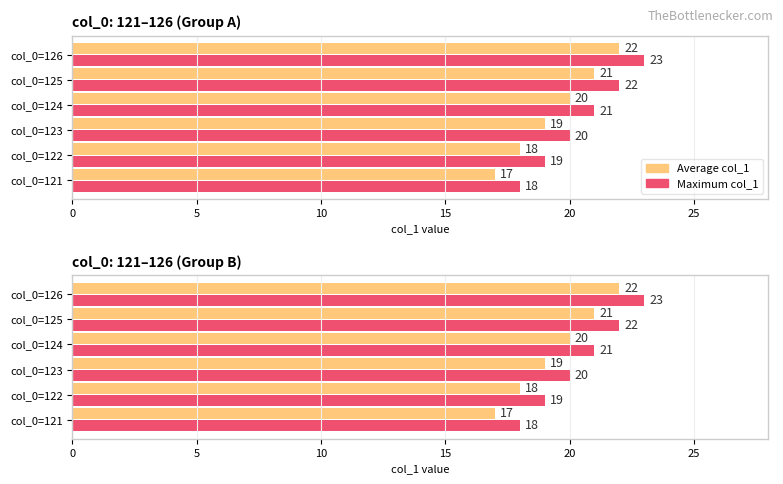

List the series in order of their peak value, highest first.

Maximum col_1, Average col_1